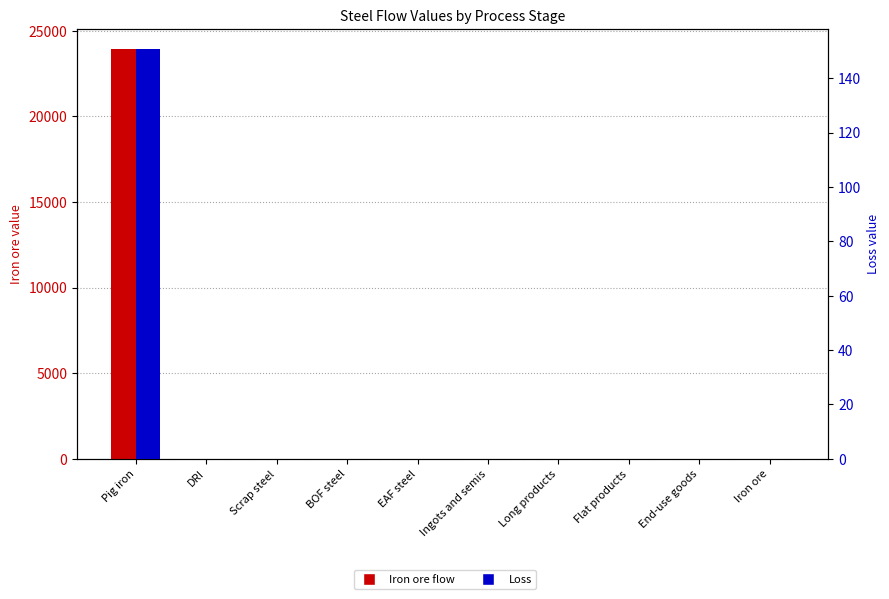

What is the average value of the Loss series?

15.1